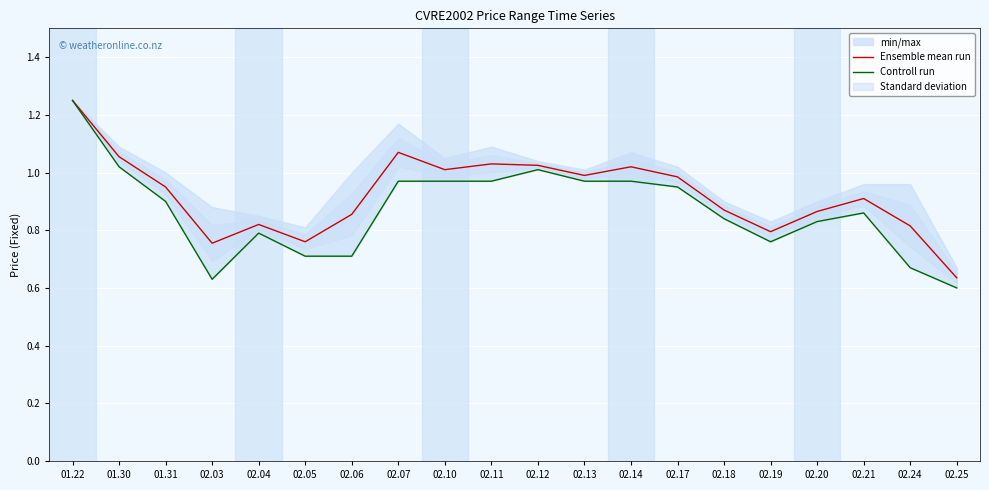

Rank the categories by Controll run value from lowest to highest.

02.25, 02.03, 02.24, 02.05, 02.06, 02.19, 02.04, 02.20, 02.18, 02.21, 01.31, 02.17, 02.07, 02.10, 02.11, 02.13, 02.14, 02.12, 01.30, 01.22